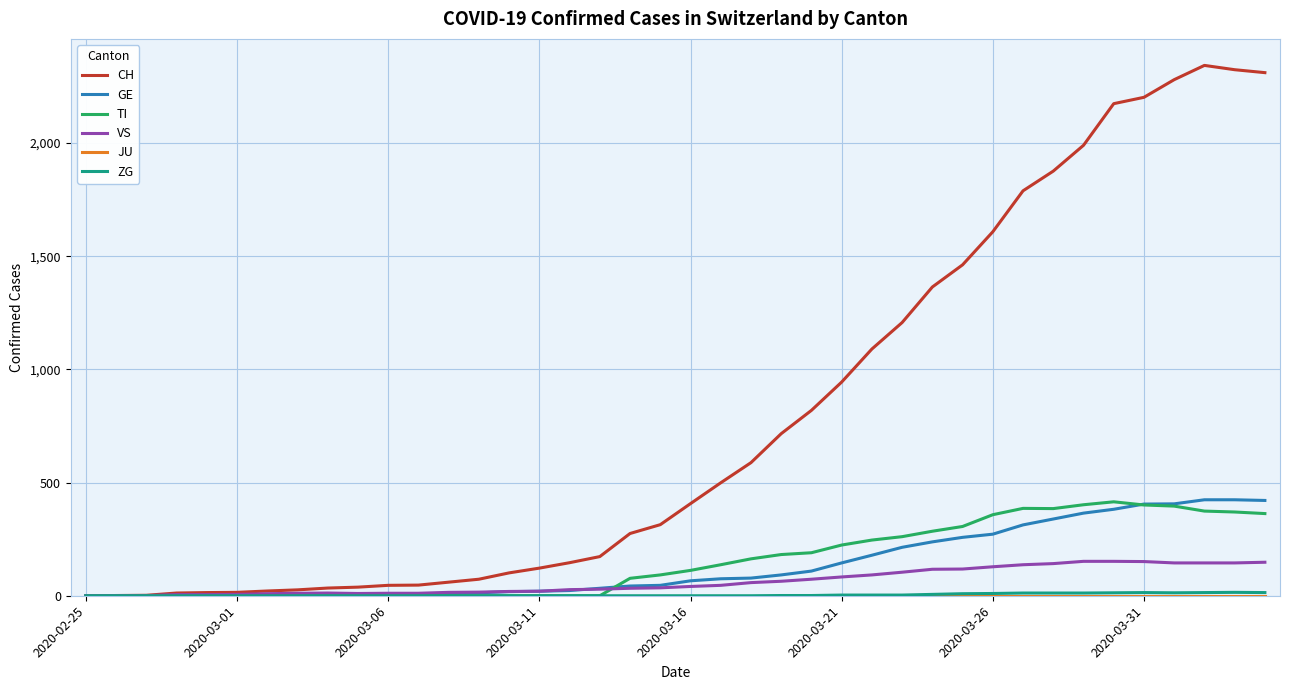

What is the highest value of the TI series?

415